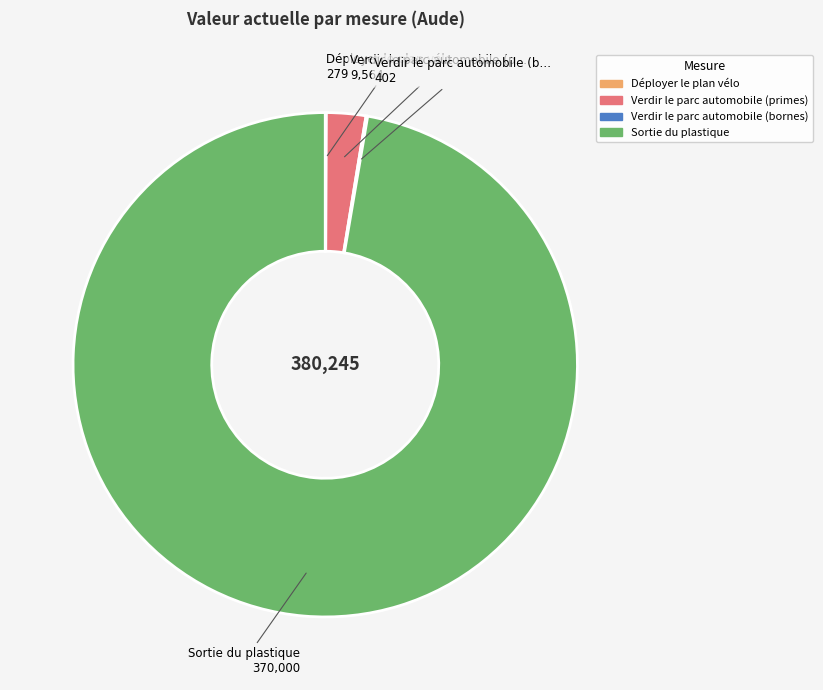

Between Verdir le parc automobile (primes) and Sortie du plastique, which is larger?

Sortie du plastique